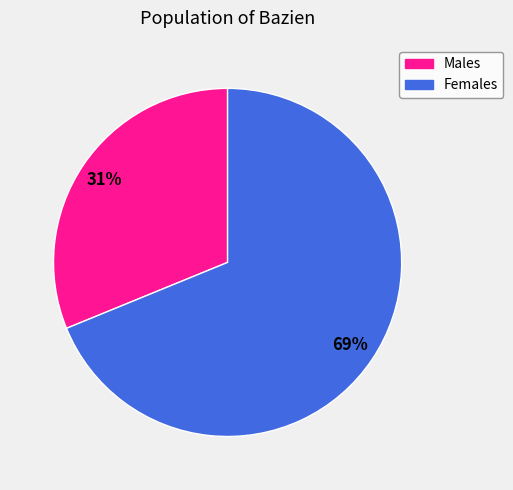

Does any single category account for the majority?

Yes